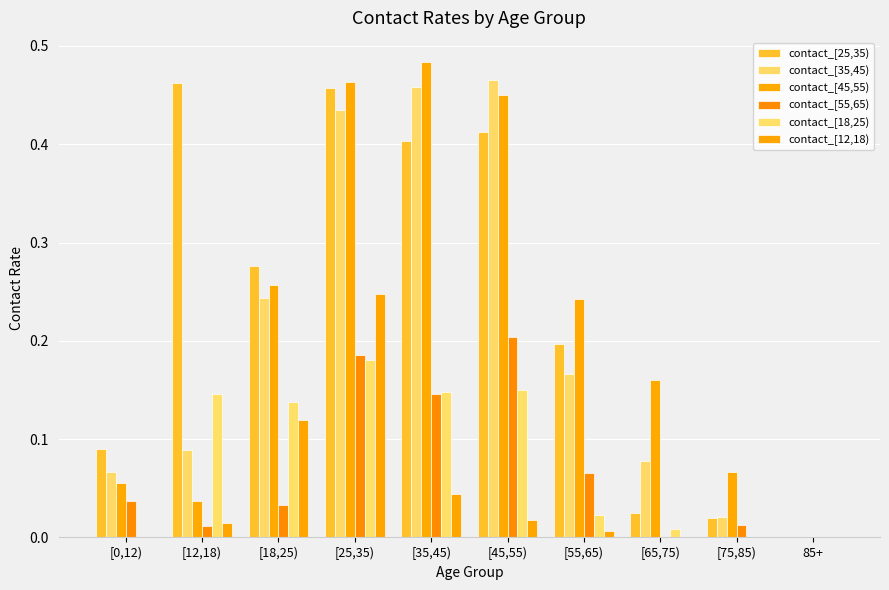

What are all the series names shown in the legend?

contact_[25,35), contact_[35,45), contact_[45,55), contact_[55,65), contact_[18,25), contact_[12,18)